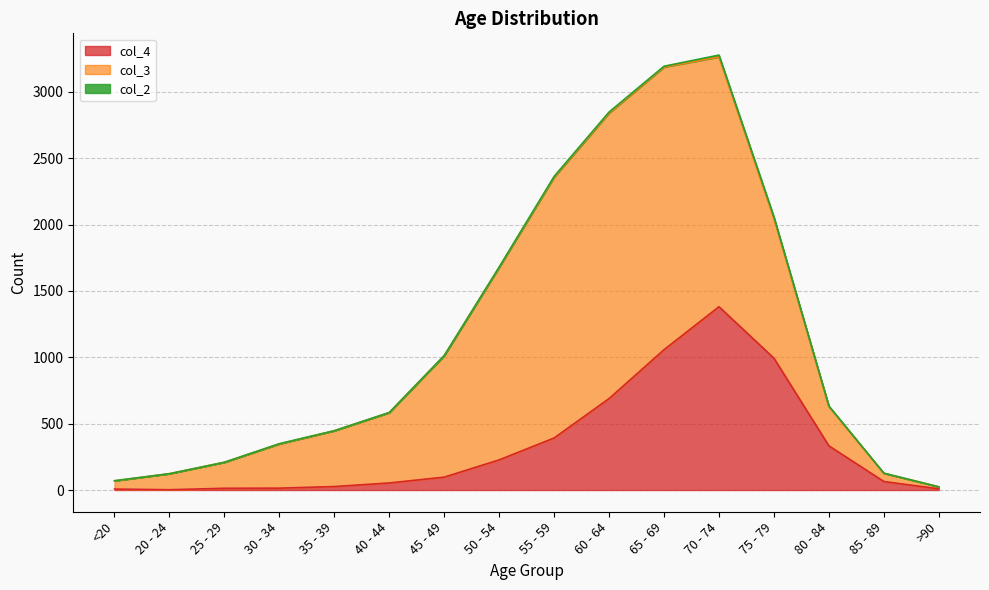

How many data points in col_2 are less than 2?

8